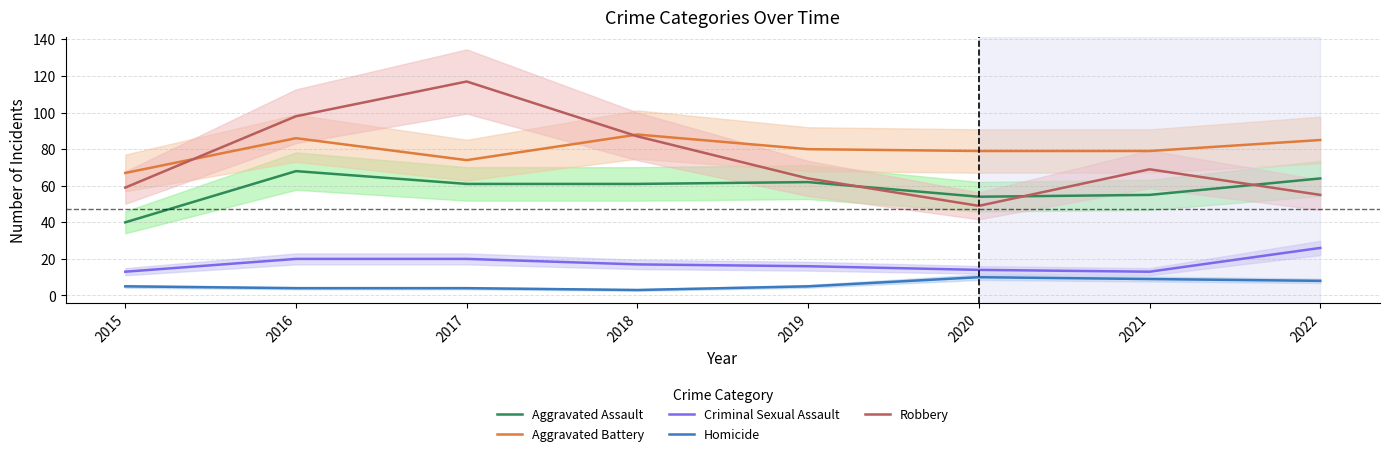

What are all the series names shown in the legend?

Aggravated Assault, Aggravated Battery, Criminal Sexual Assault, Homicide, Robbery